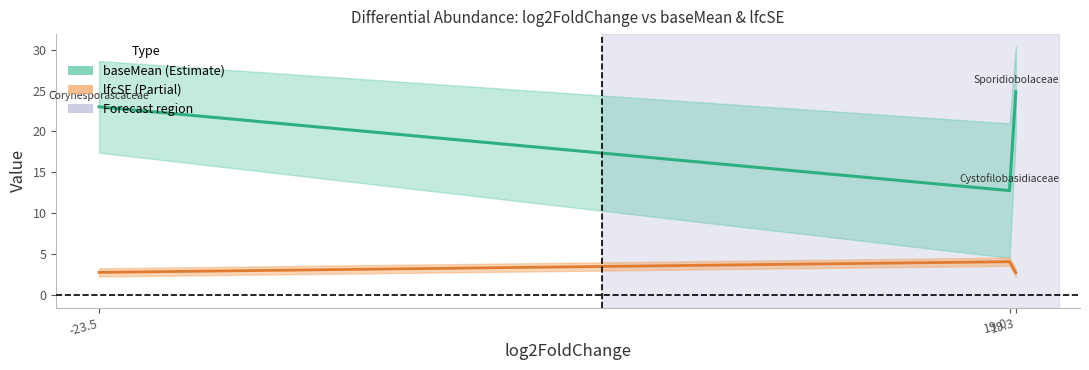

Between 19.3 and 19.0, which is larger?

19.3